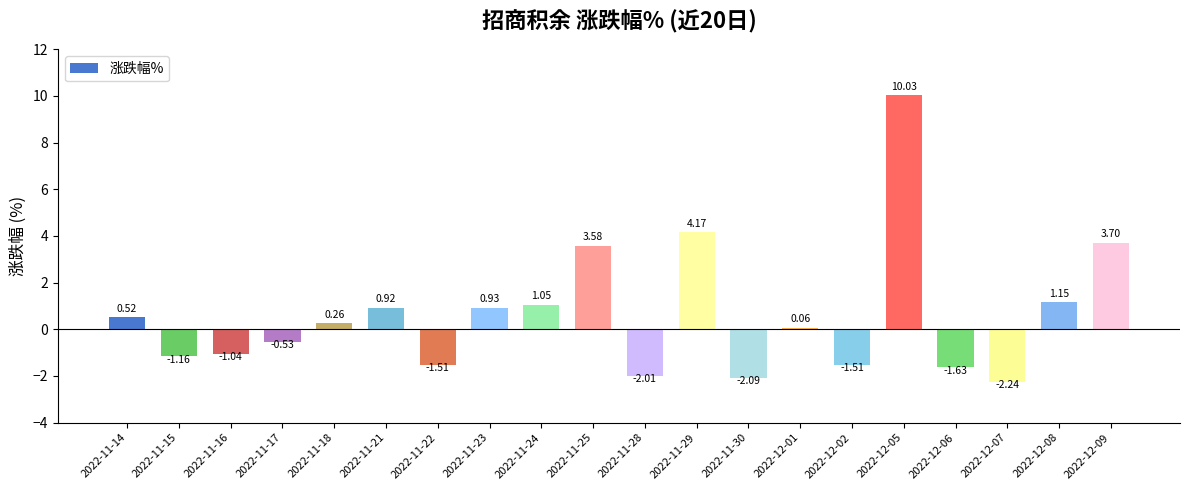

How many positive values are there?

11